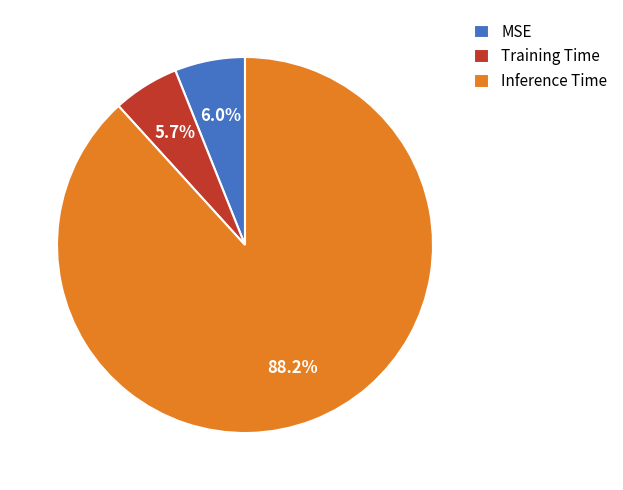

What percentage is the MSE slice, to the nearest percent?

6%